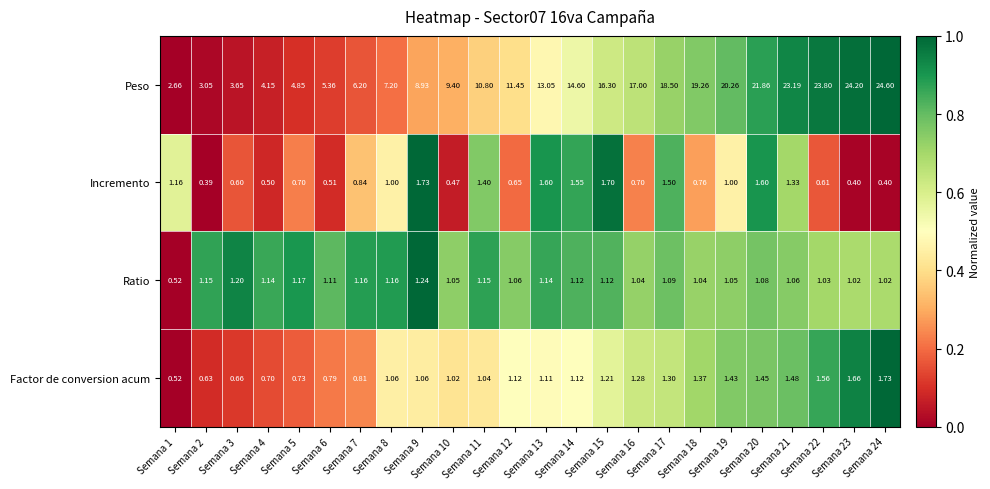

Which series changed the most between Semana 13 and Semana 20?

Peso